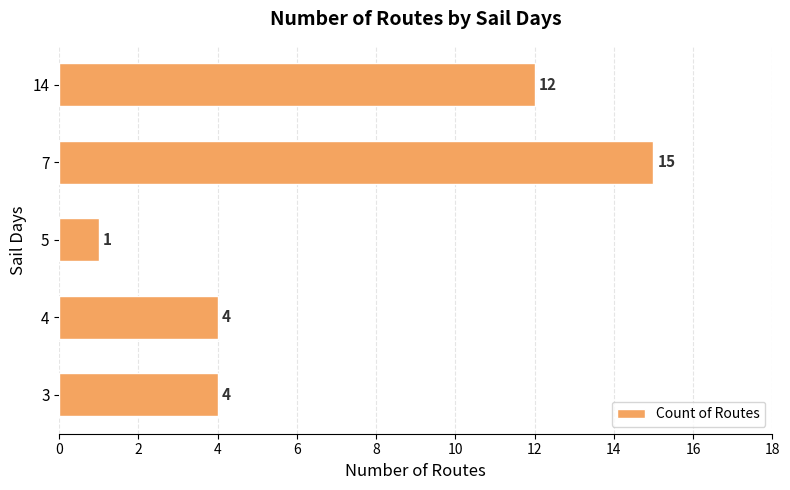

Does the chart contain stacked bars?

No